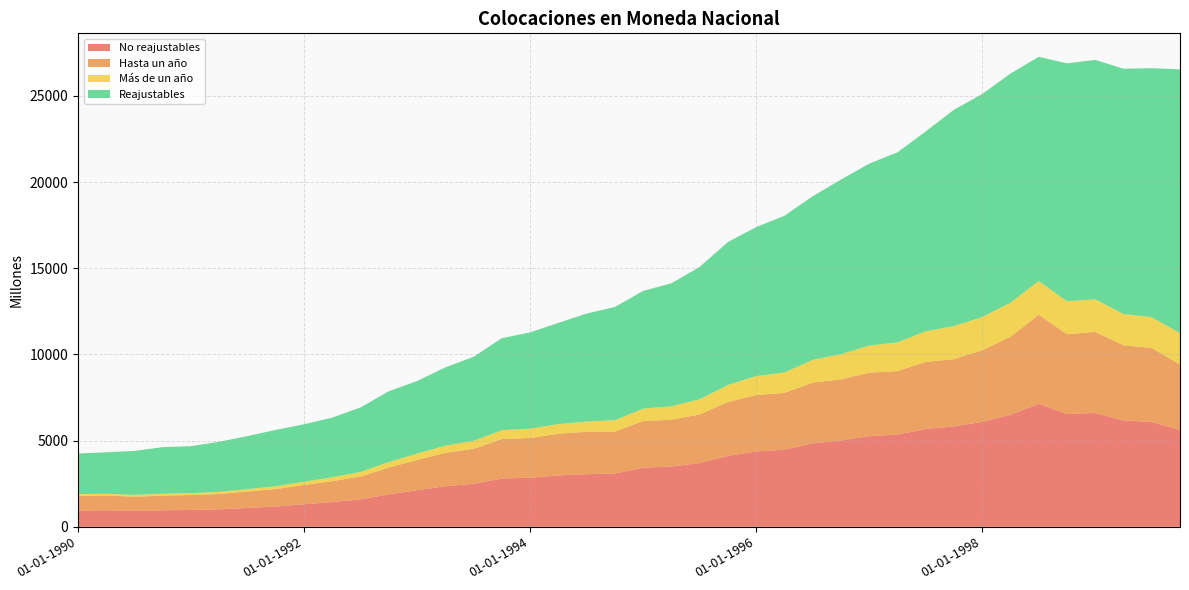

Reading right to left, list all the values displayed in this chart.

No reajustables: 5619	6079	6172	6600	6542	7130	6501	6085	5824	5673	5350	5257	5006	4842	4476	4373	4113	3698	3498	3427	3092	3053	2979	2847	2802	2494	2352	2123	1878	1590	1437	1308	1177	1092	1012	977	958	924	958	946
Hasta un año: 3796	4294	4362	4707	4631	5174	4522	4161	3899	3896	3681	3684	3545	3528	3291	3272	3127	2820	2713	2711	2431	2460	2418	2306	2289	2036	1937	1755	1561	1324	1216	1117	1014	954	890	864	850	818	855	854
Más de un año: 1823	1785	1810	1893	1911	1956	1979	1924	1925	1777	1669	1573	1461	1314	1185	1101	986	878	785	716	661	593	561	541	513	458	415	368	317	266	221	191	163	138	122	113	108	106	103	92
Reajustables: 15300	14449	14234	13889	13806	13007	13295	12938	12549	11592	11023	10557	10132	9493	9092	8642	8293	7682	7131	6830	6569	6267	5872	5586	5340	4874	4545	4211	4108	3745	3463	3331	3268	3077	2911	2722	2706	2552	2405	2356